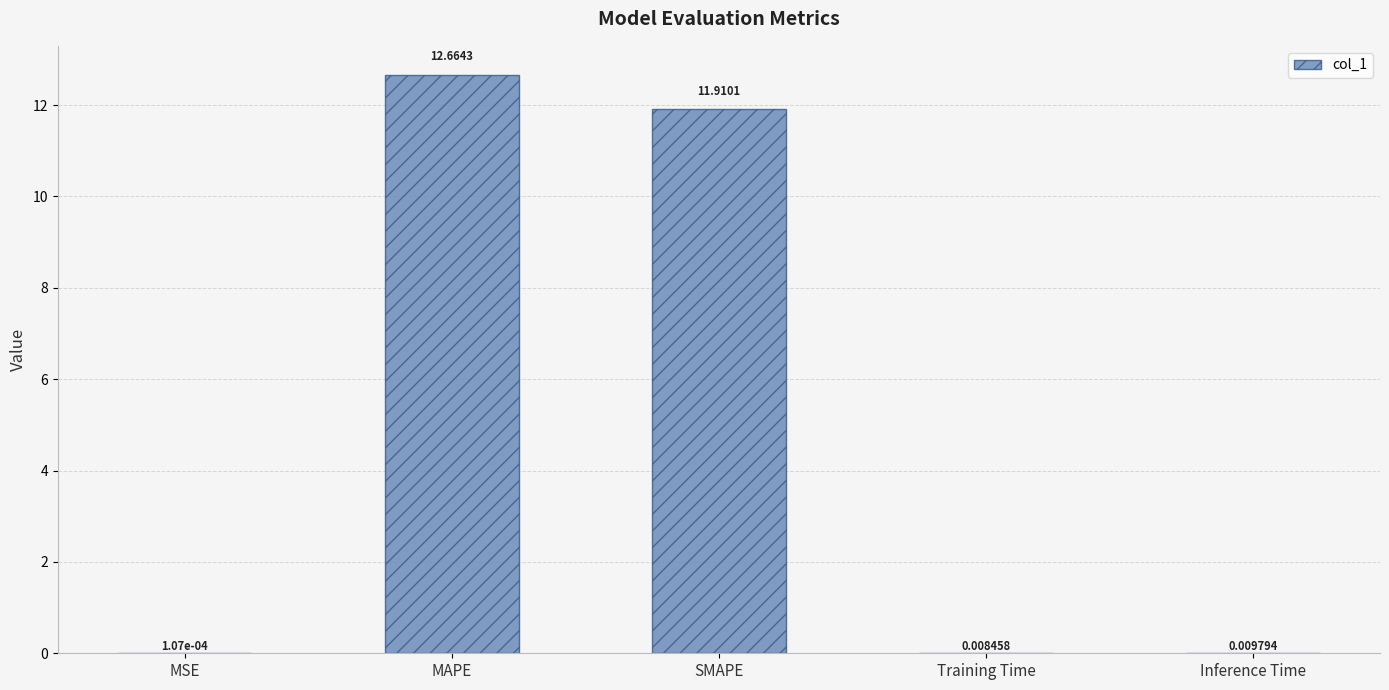

Where is the data nearest to the value 6?

SMAPE